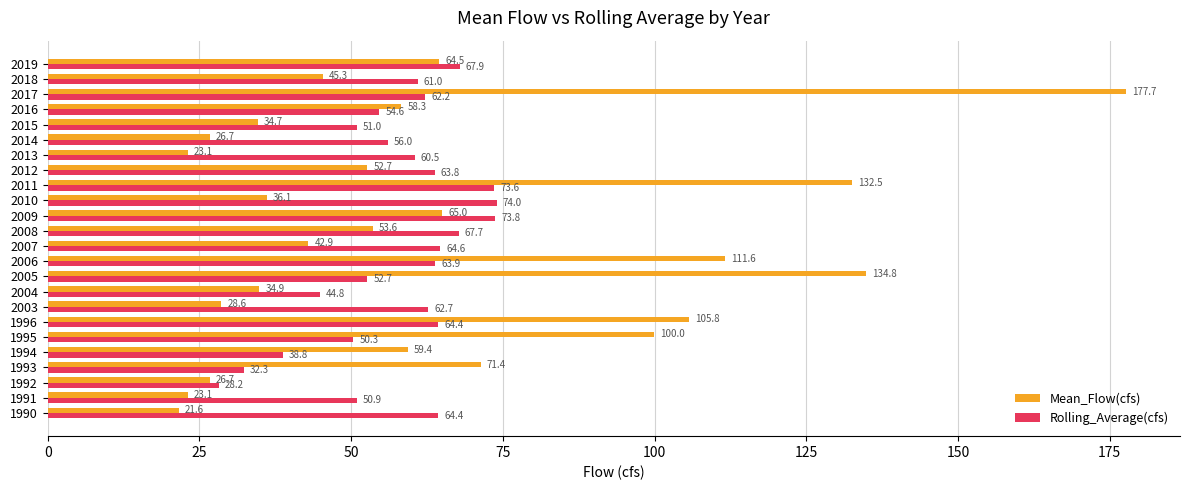

True or false: Mean_Flow(cfs) has a value of 77.0 at 2008.

False